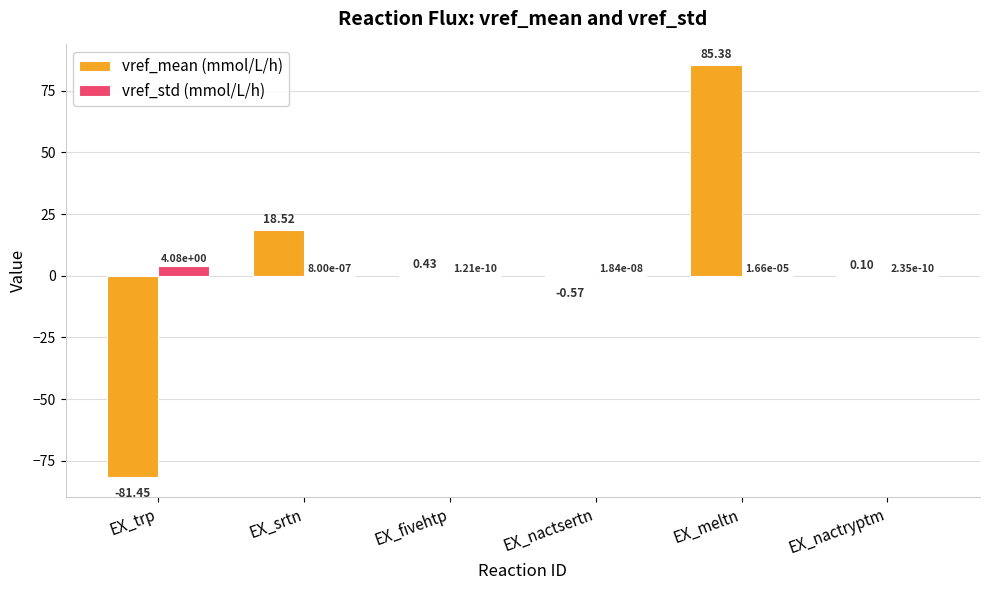

Which series has the widest spread of values?

vref_mean (mmol/L/h)